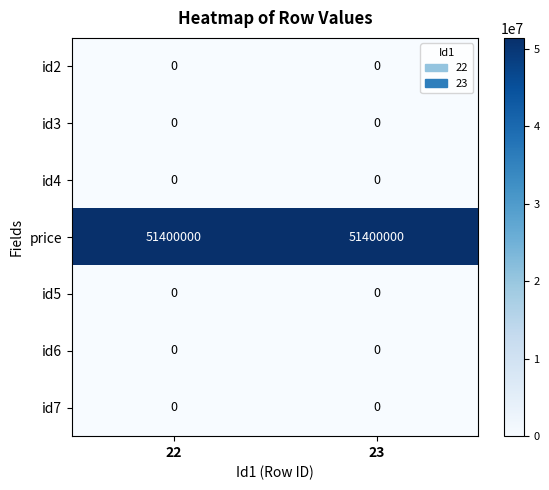

True or false: id2 has a value of 0 at 22.

True